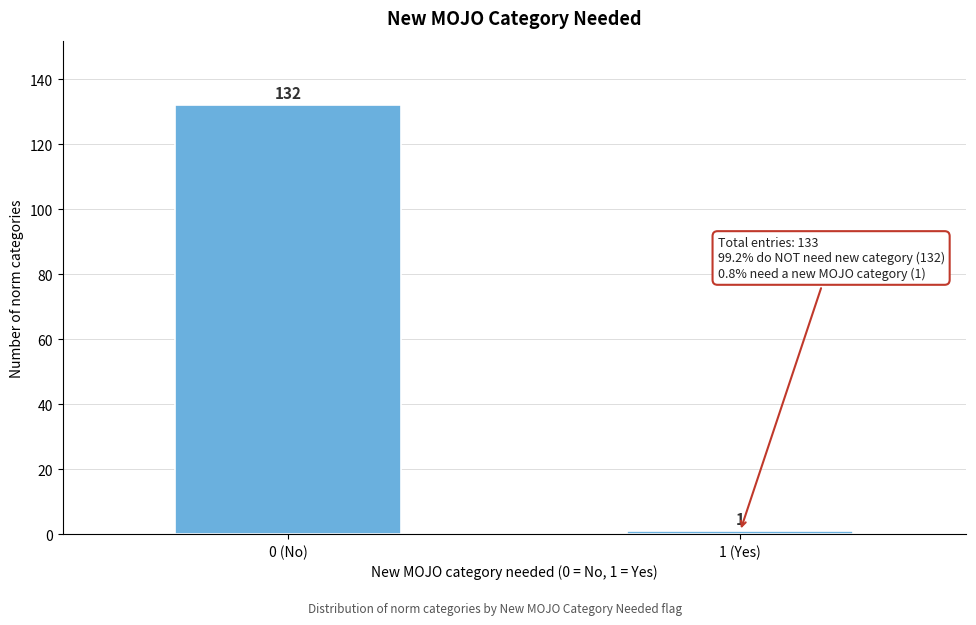

Reading right to left, transcribe all the data shown in this chart.

1	132